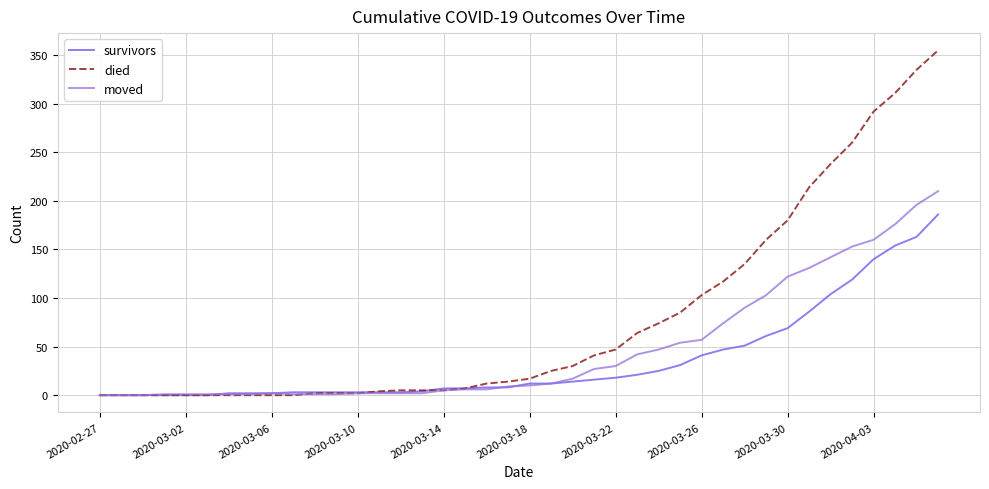

What is the value of the died point at the 30th from the left?

117